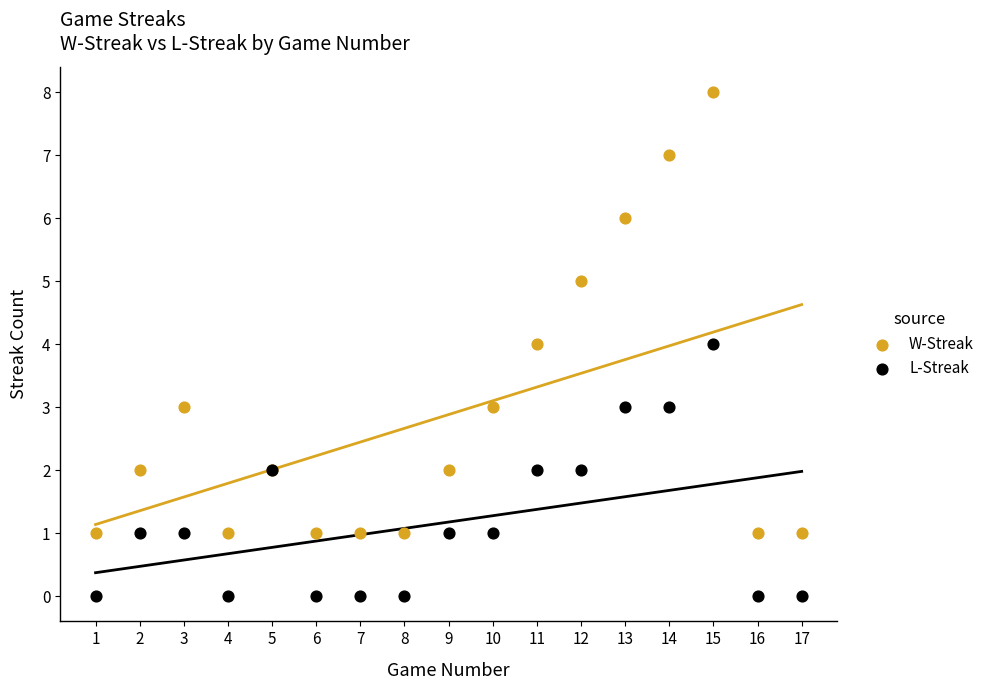

Which series contains the highest Y value?

W-Streak